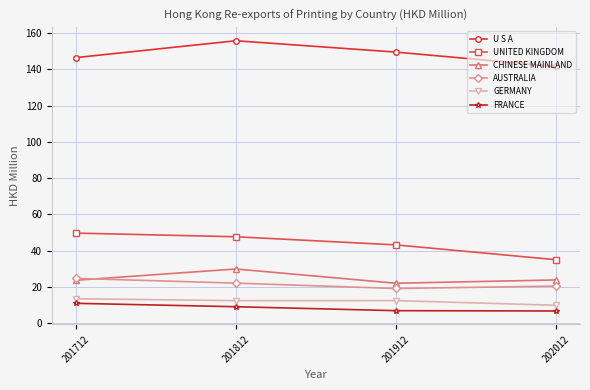

The UNITED KINGDOM series shows 61.7 at 202012. True or false?

False